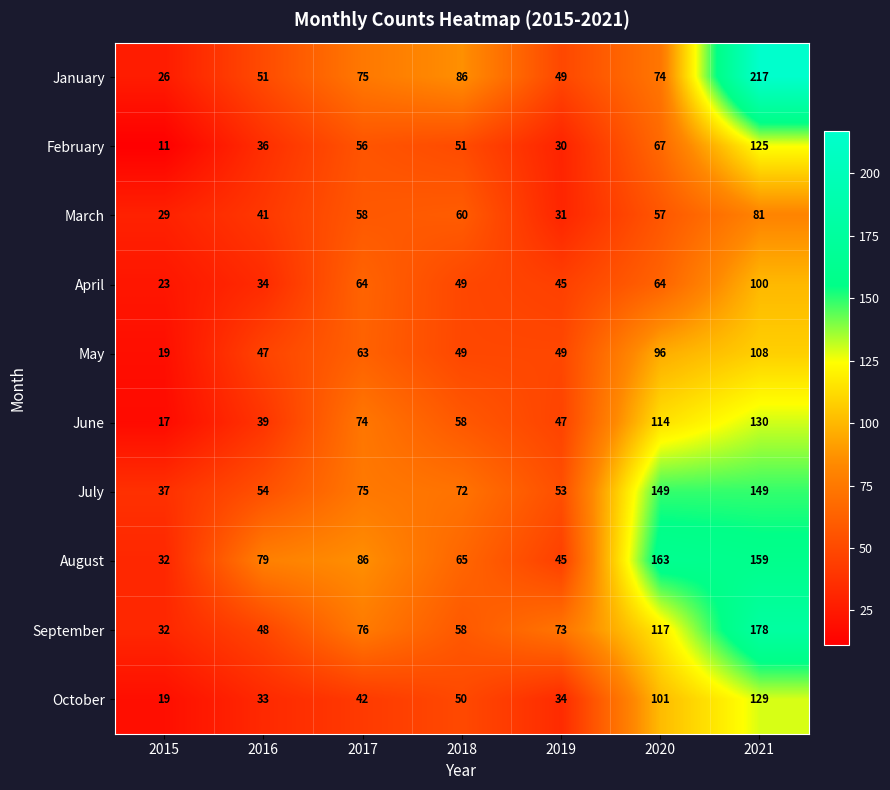

The February series shows 19 at 2020. True or false?

False